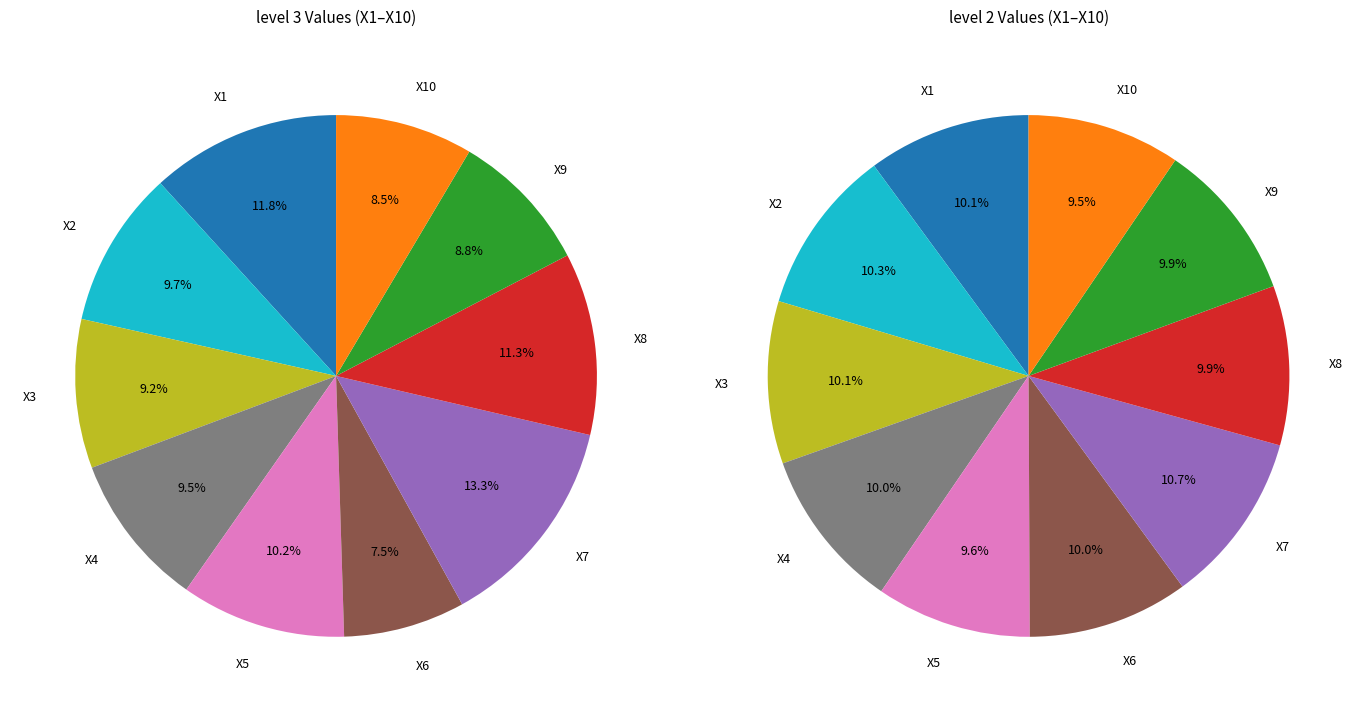

Does X10 represent more than half of the total?

No